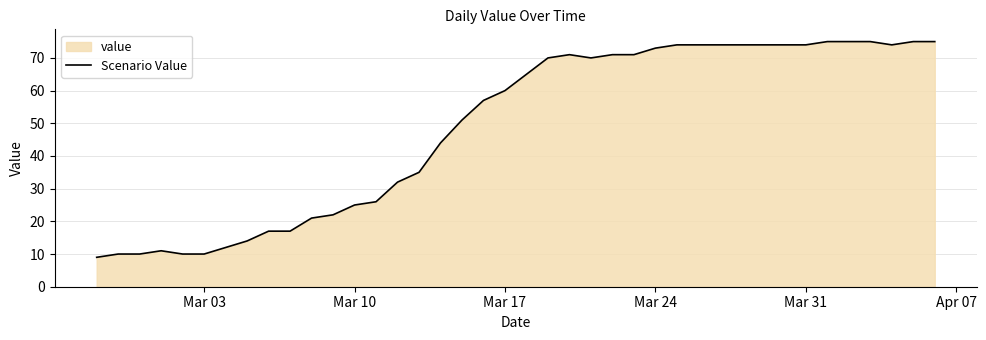

What is the value of the 11th point from the left?

21